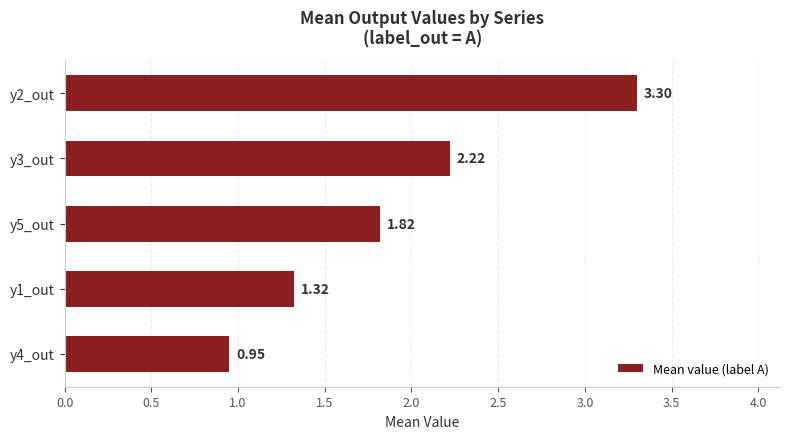

What is the sum of all values?

9.6